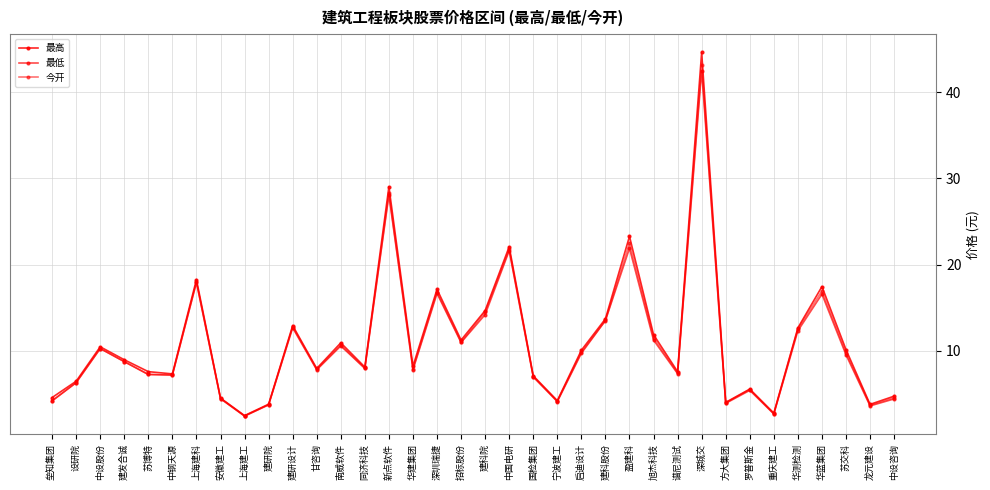

At which label is 今开 closest to 22?

中国电研